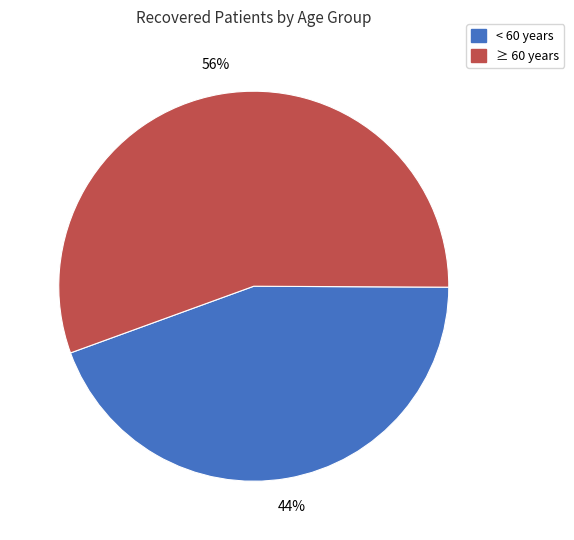

Approximately how many times larger is the value at ≥ 60 years compared to < 60 years?

1.3